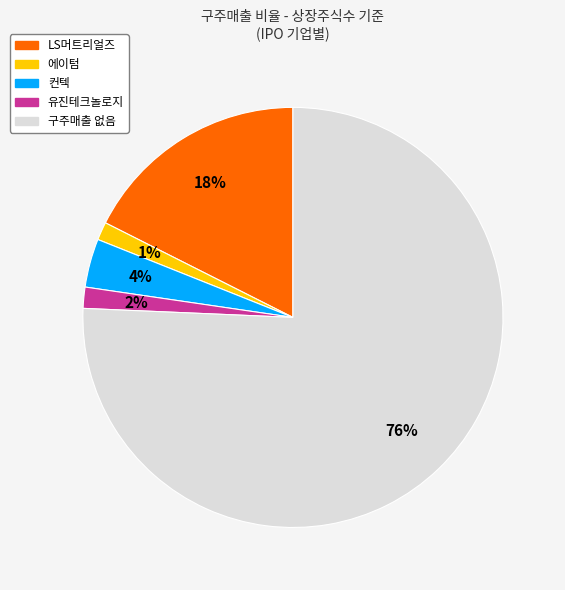

To the nearest percent, what is the average slice percentage?

20%